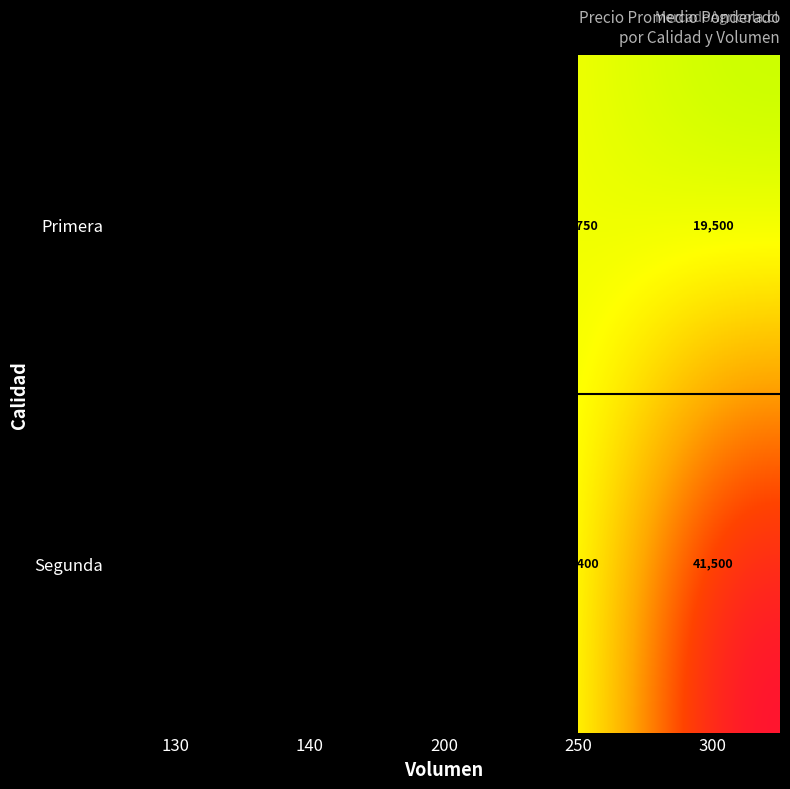

True or false: Segunda has a value of 6125 at 130.

False